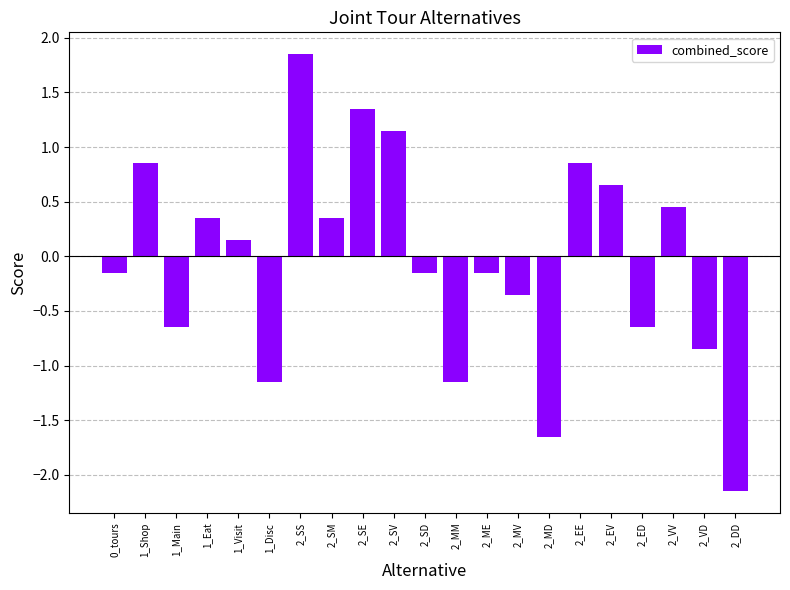

Where does the data first go above 0?

1_Shop